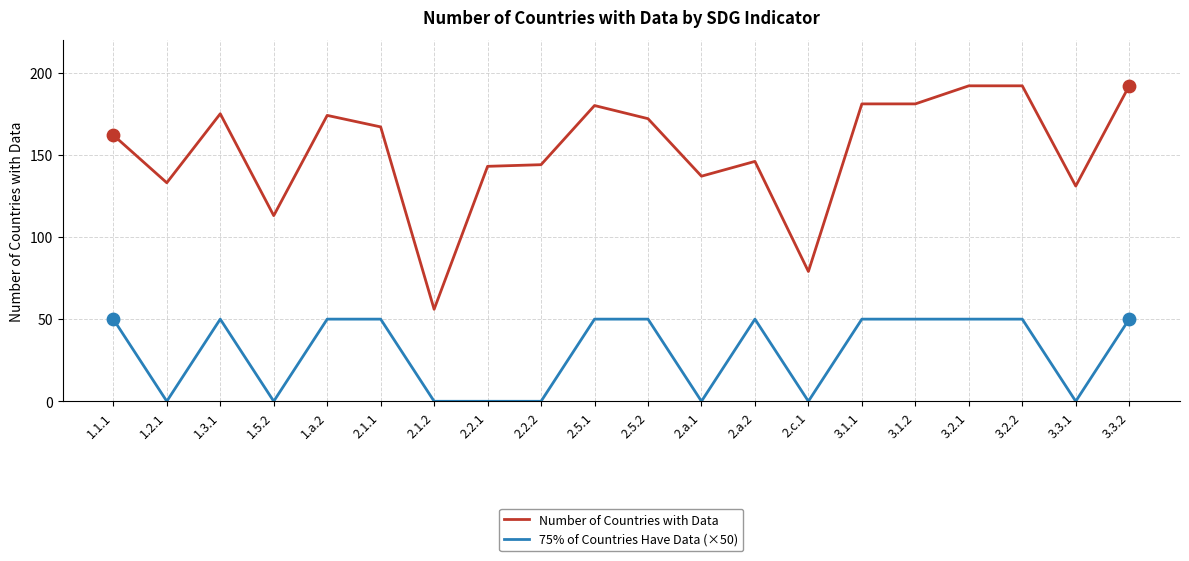

Which series changed the most between 1.a.2 and 2.2.1?

75% of Countries Have Data (×50)